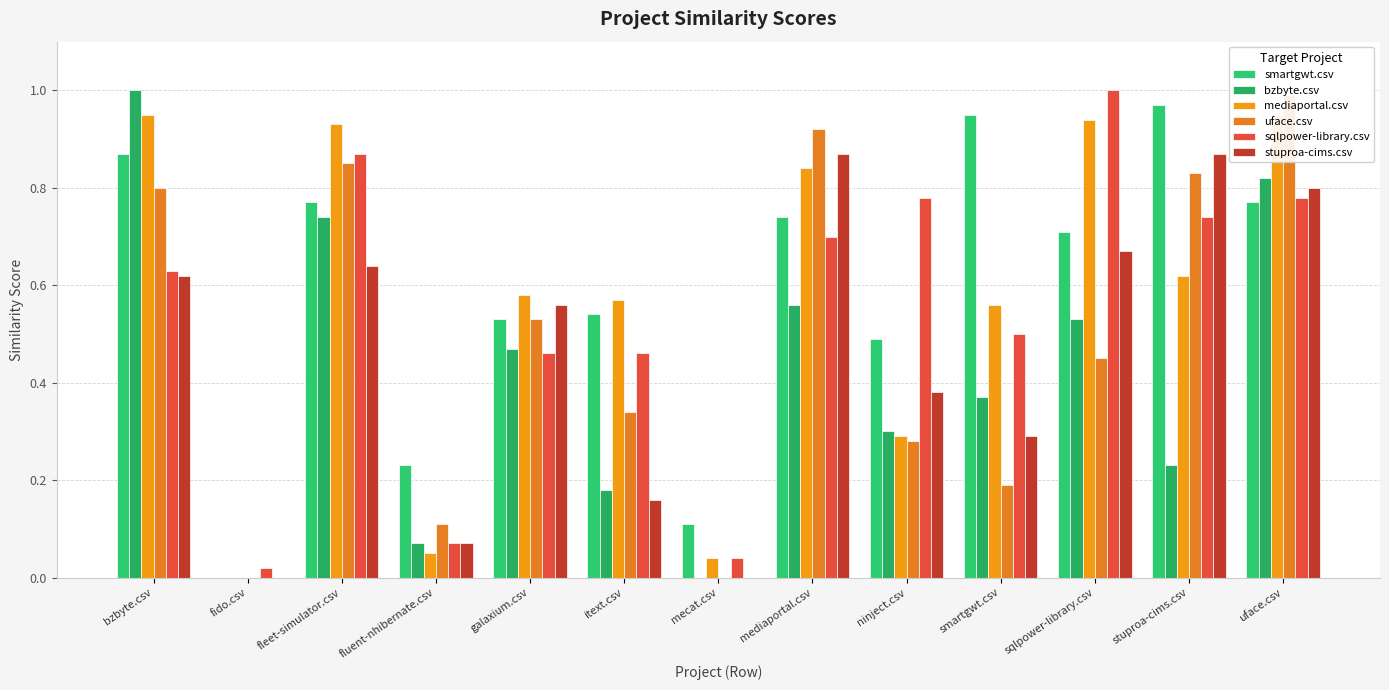

How many series are shown in this chart?

6